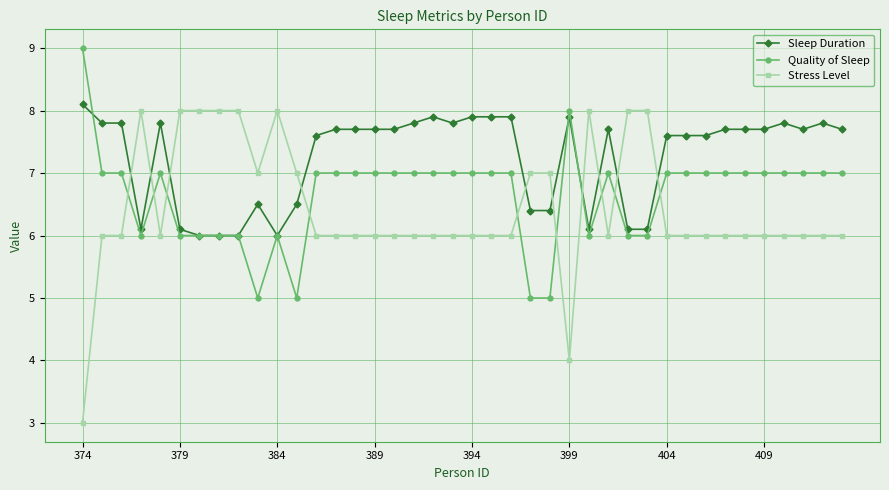

What is the value of the Stress Level point at the 27th from the left?

8.0